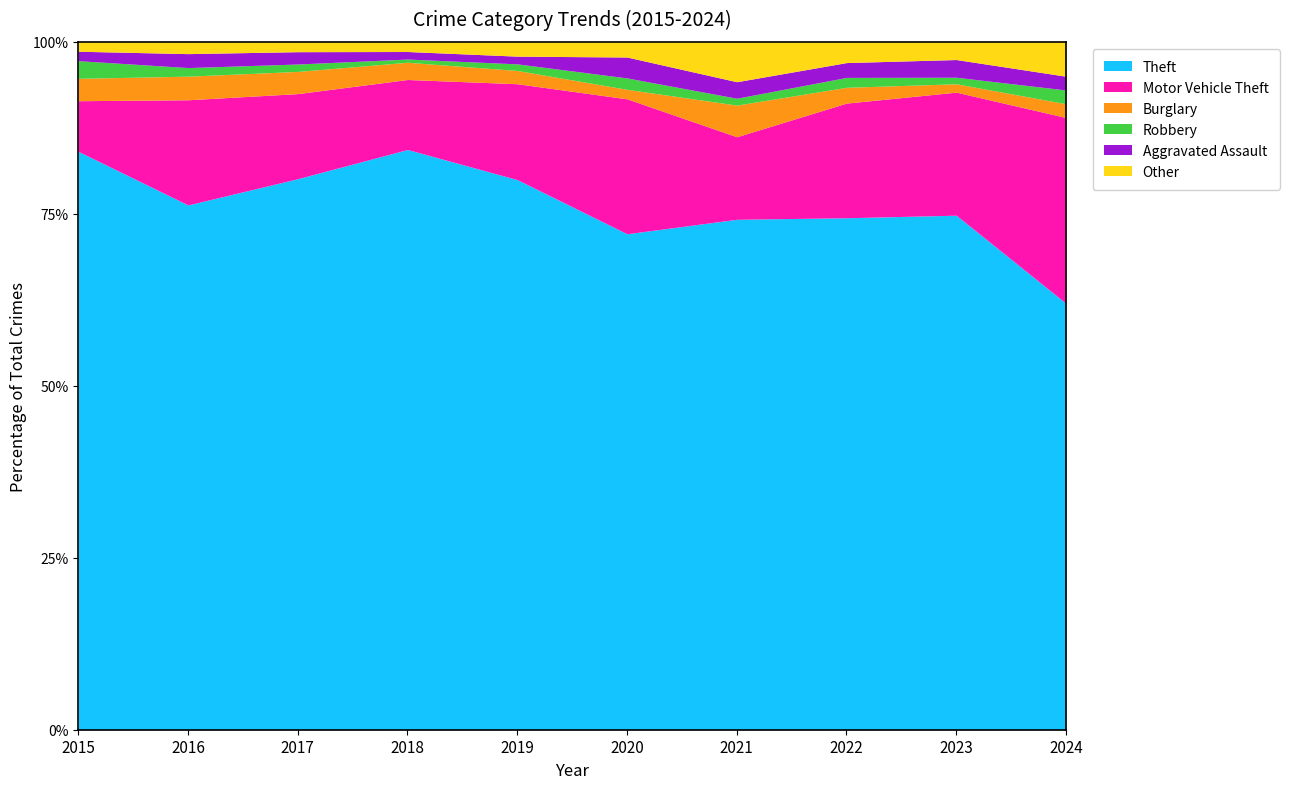

Read the Theft value at 2015, to the nearest 50.

500